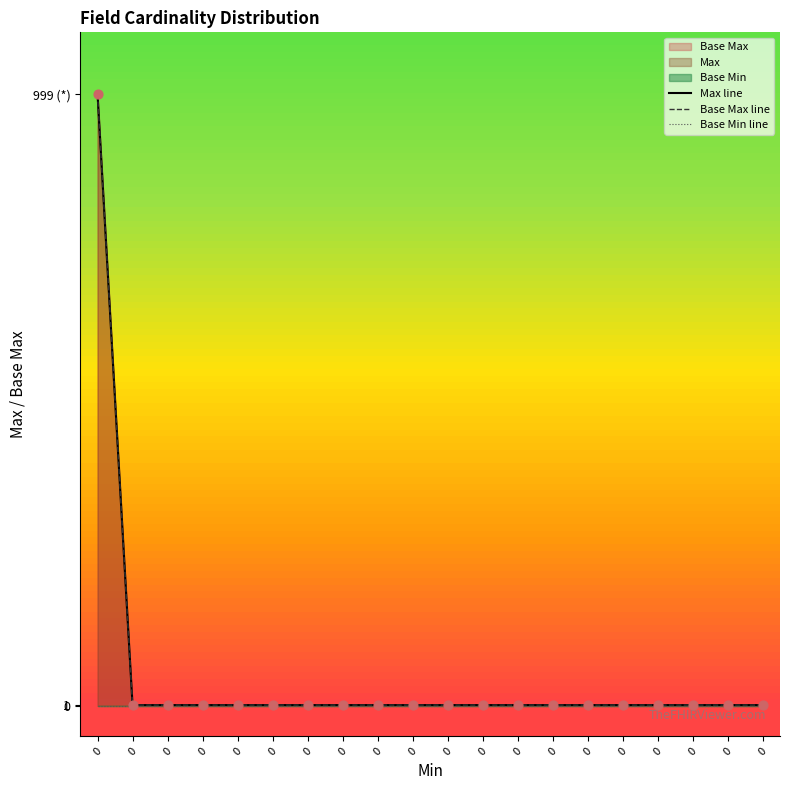

Which series has the largest total across all categories?

Max line